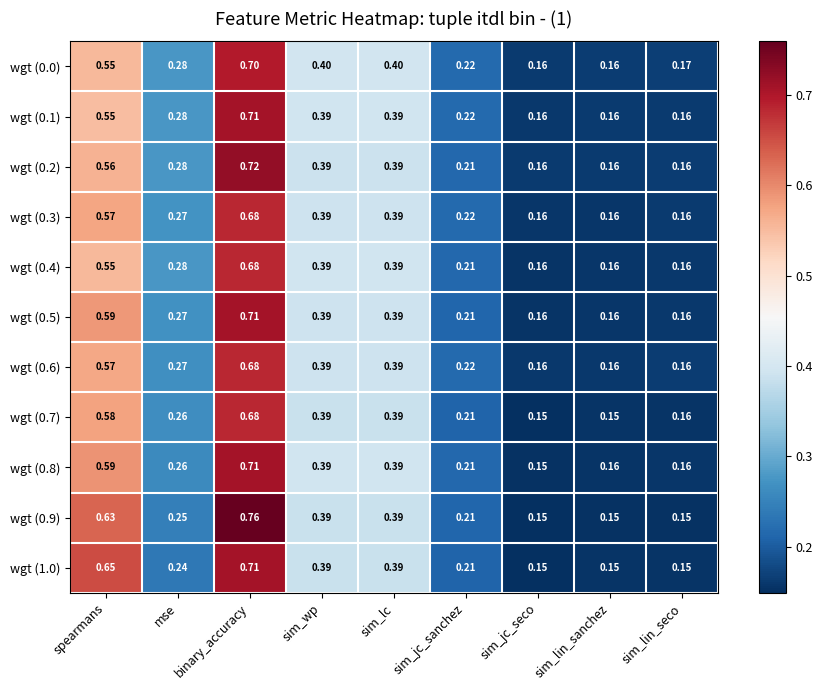

Which category has the highest value across all series?

binary_accuracy